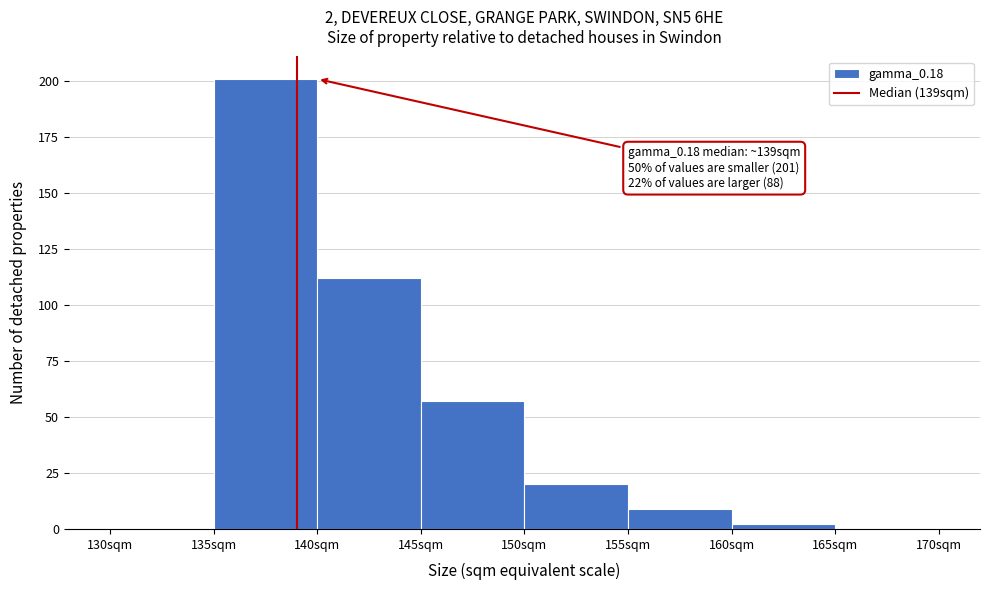

Over which range of the x-axis is the bar tallest?

135 to 140